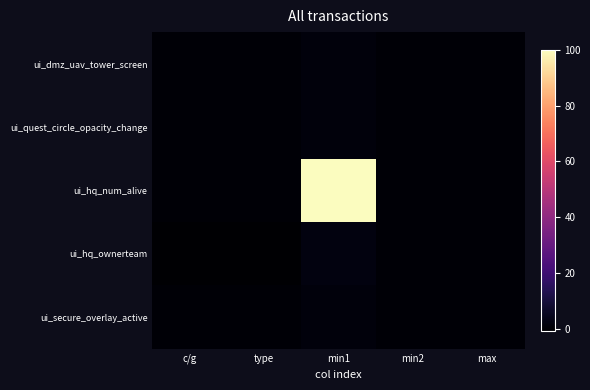

At which category does the chart reach its minimum across all series?

c/g